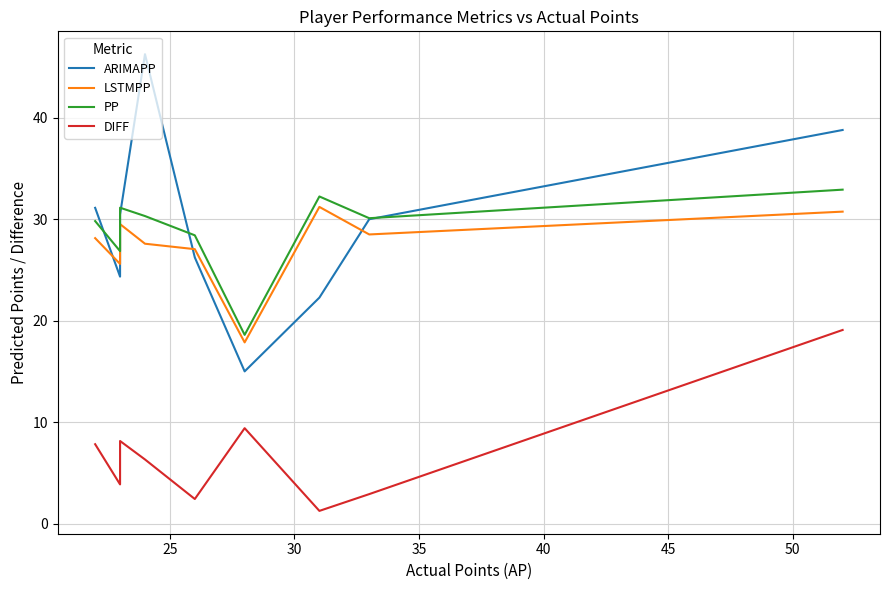

True or false: DIFF and LSTMPP cross at least once.

False